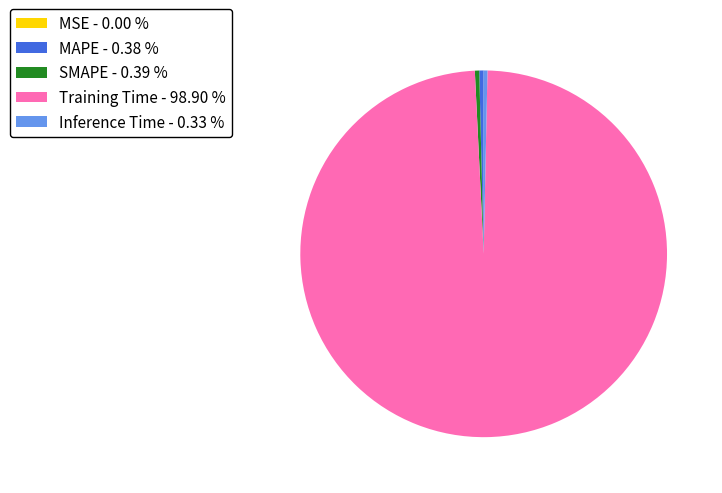

Between Training Time - 98.90 % and SMAPE - 0.39 %, which is larger?

Training Time - 98.90 %